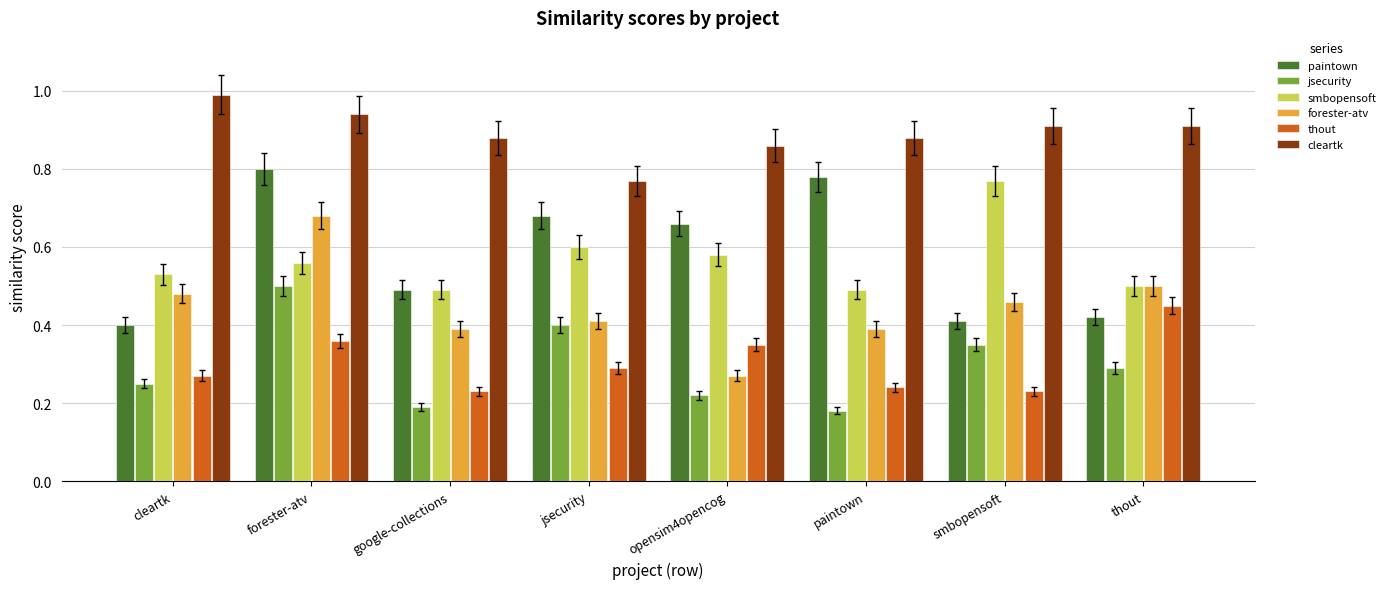

At which category is the sum across all series the highest?

forester-atv